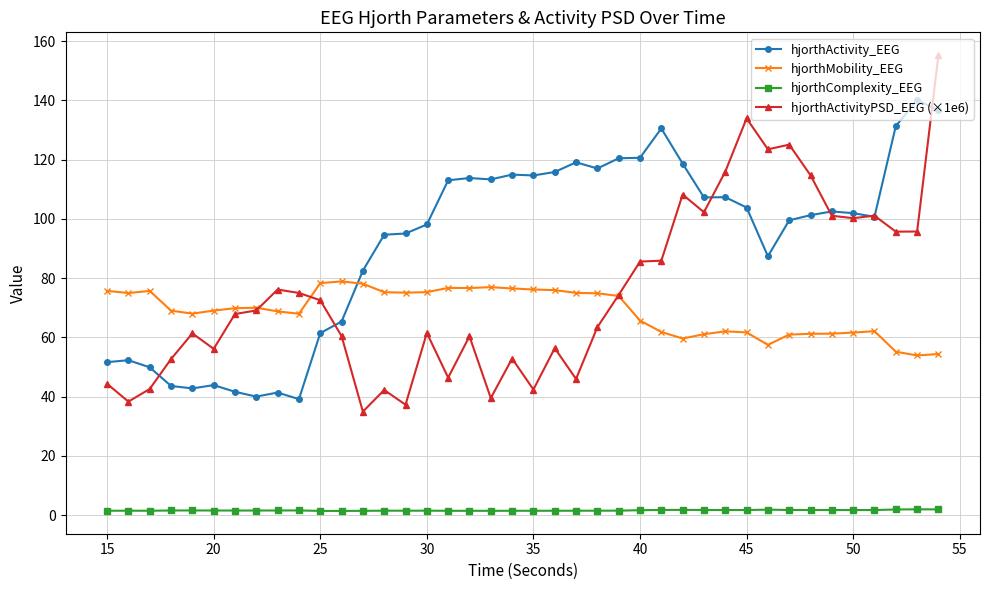

True or false: hjorthComplexity_EEG has more than 1 points higher than both neighbors.

True